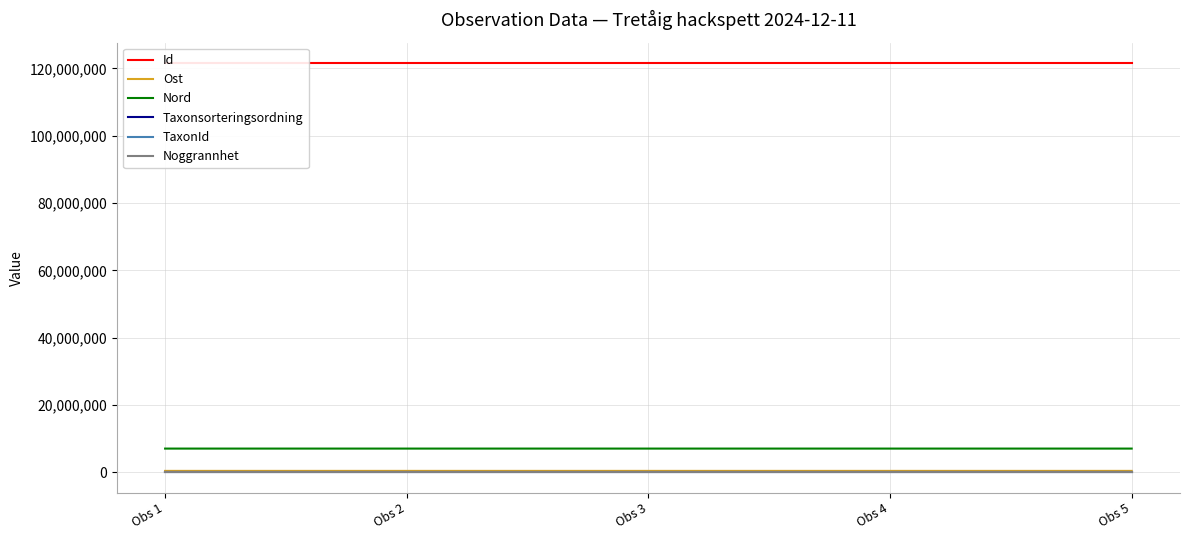

What is the maximum value shown in the chart?

121562432